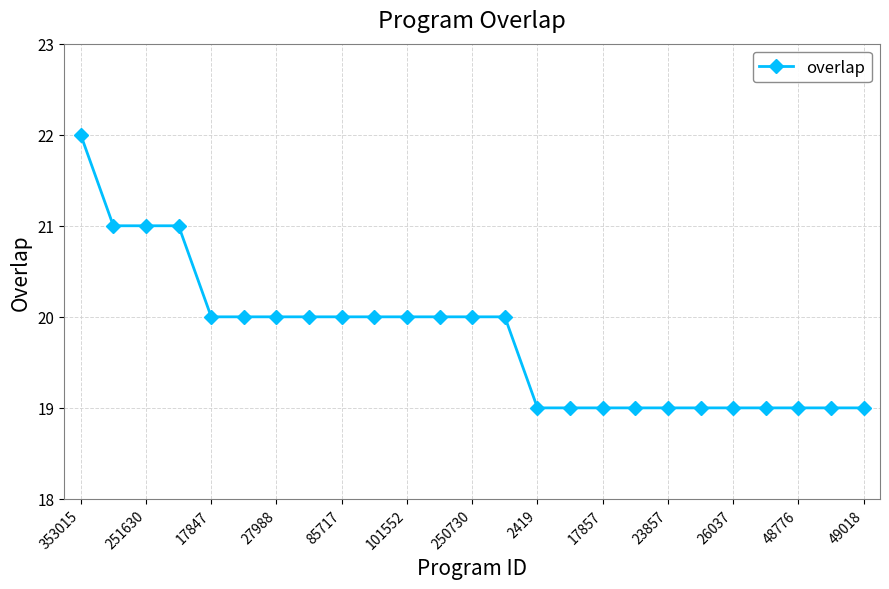

Is this an area chart (filled region under the line)?

No